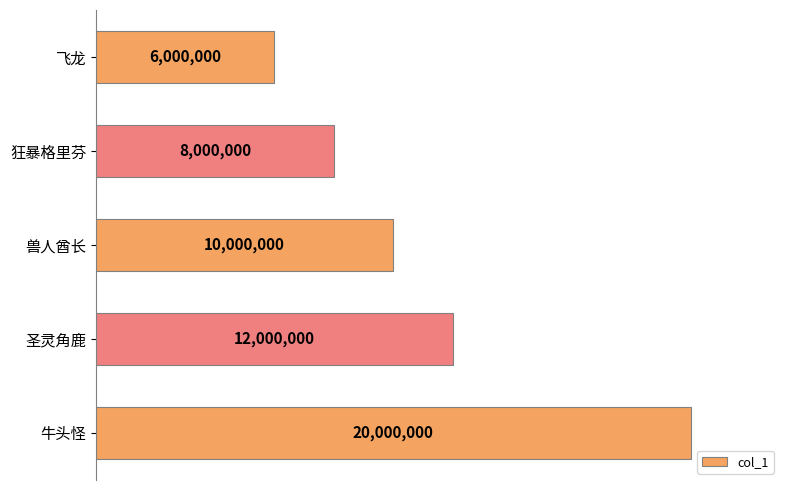

Are the bars horizontal?

Yes